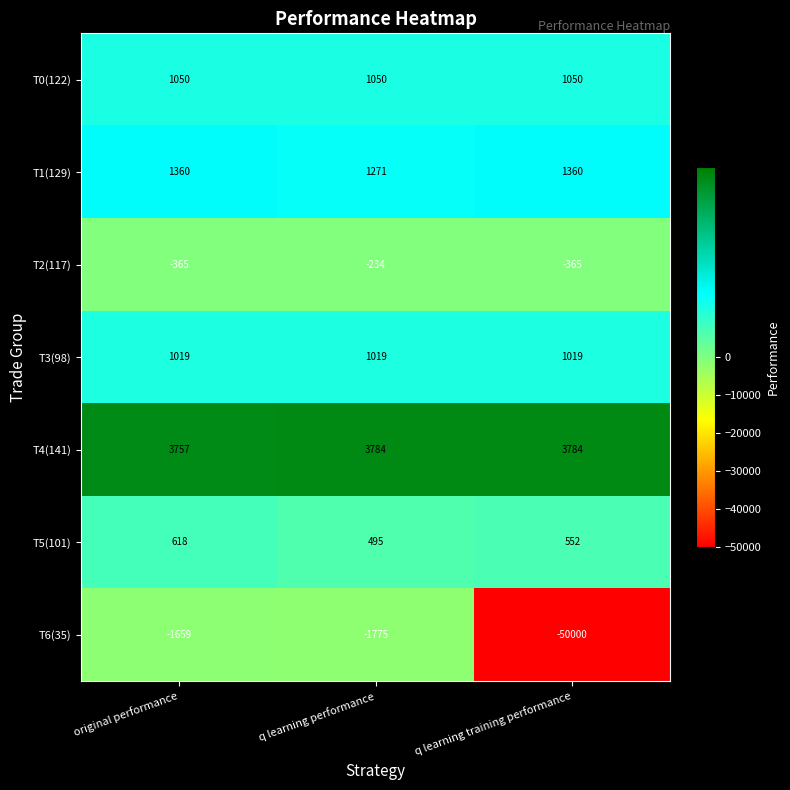

Rank the categories by T6(35) value from highest to lowest.

original performance, q learning performance, q learning training performance